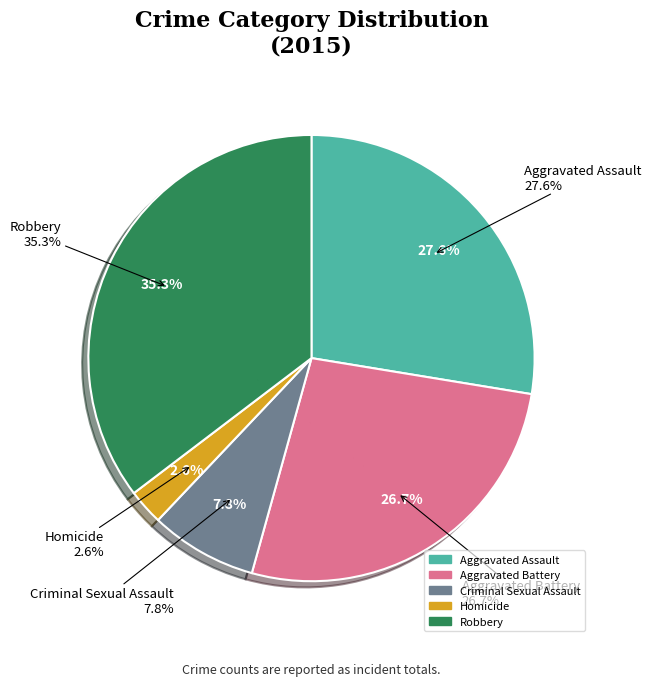

What is the change in value from Aggravated Battery to Homicide?

-28